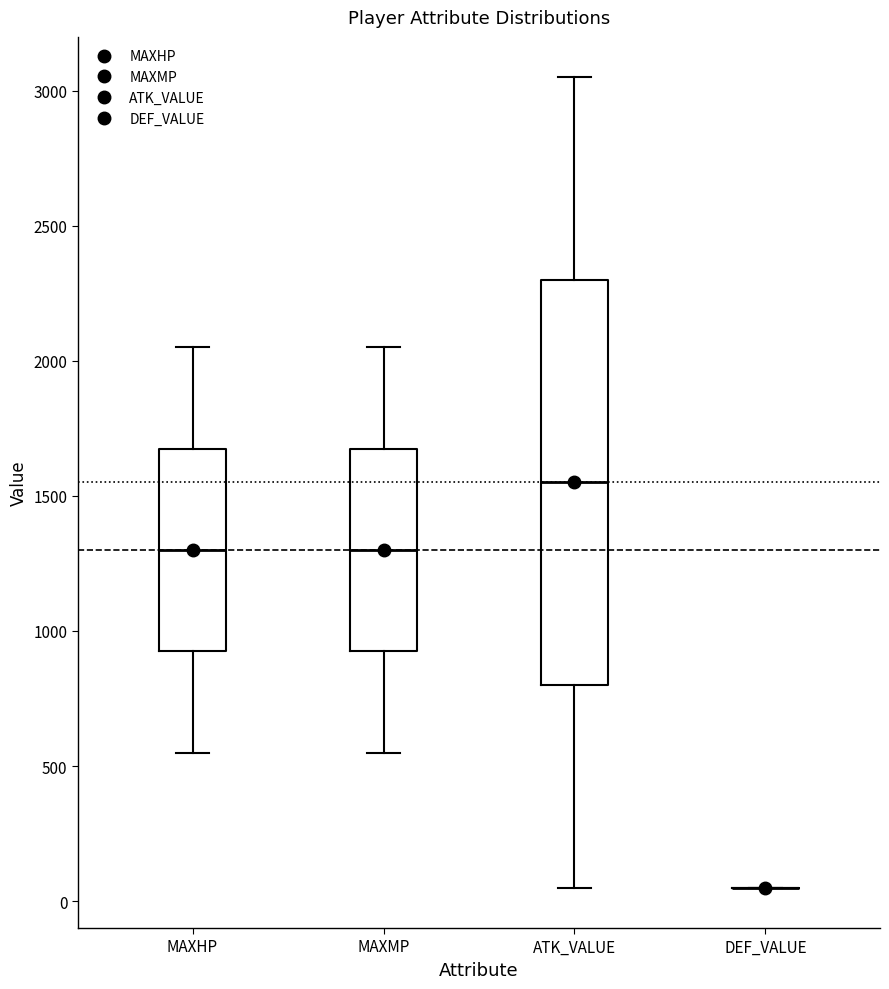

Reading left to right, read every box against the y-axis: the position of its median line, the range the box covers, and the ends of its whiskers. The values are not printed on the chart, so give them approximately, as read against the axis.

MAXHP: median 1300, box 950 to 1700, whiskers 550 to 2050
MAXMP: median 1300, box 950 to 1700, whiskers 550 to 2050
ATK_VALUE: median 1550, box 800 to 2300, whiskers 50 to 3050
DEF_VALUE: box collapsed to a line at 50, whiskers 50 to 50